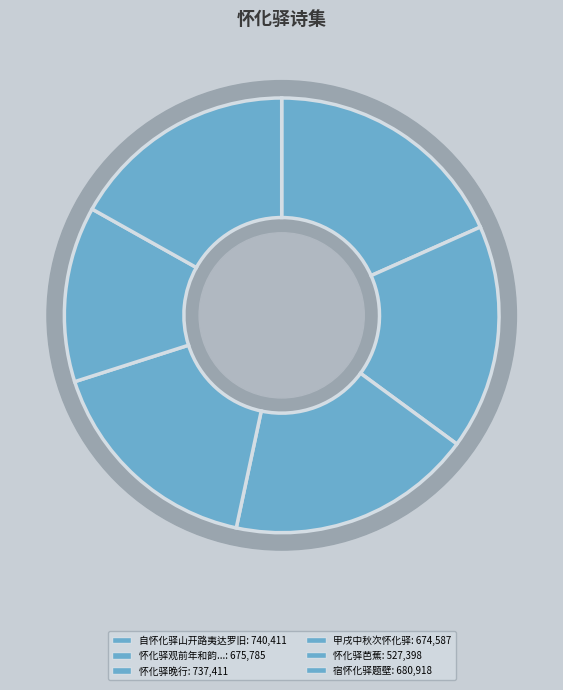

How many segments does this pie chart have?

6